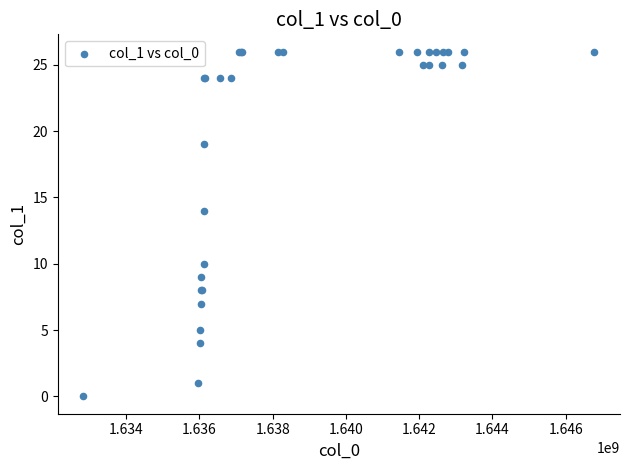

What Y value in the scatter plot is closest to 13?

14